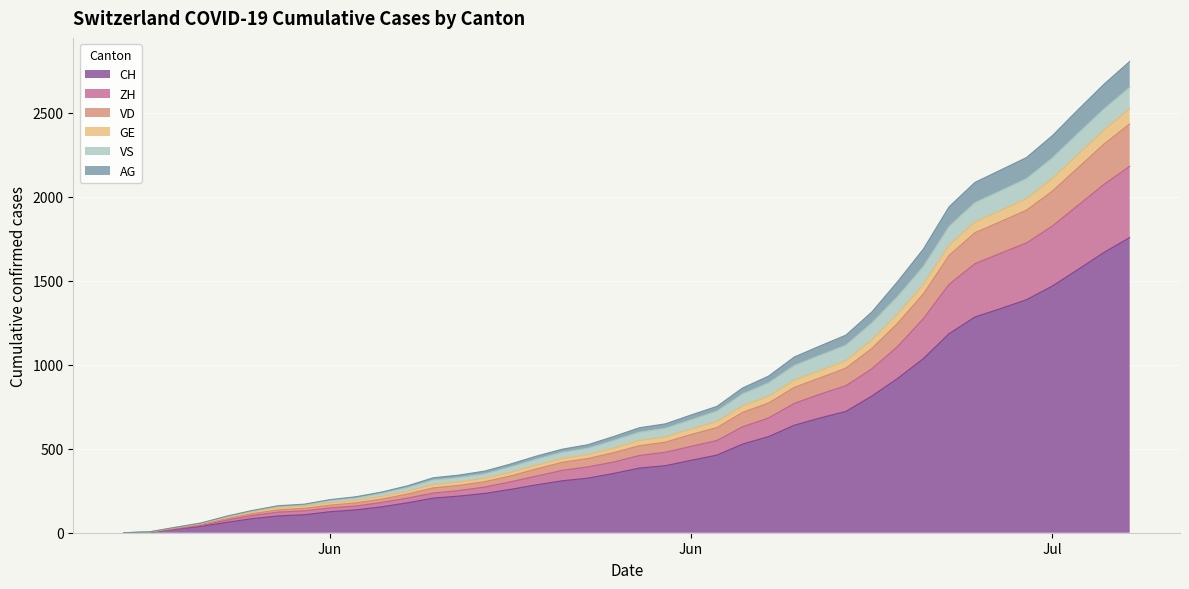

How many data points does each series have?

40